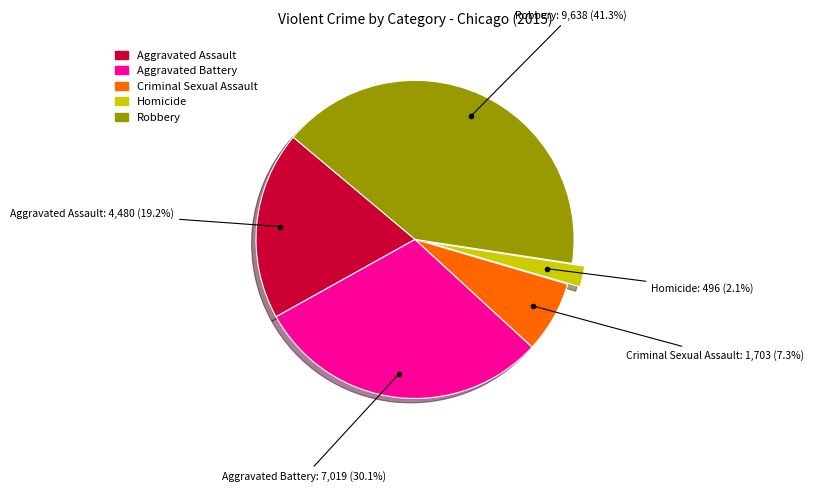

Is there a majority slice in this chart?

No